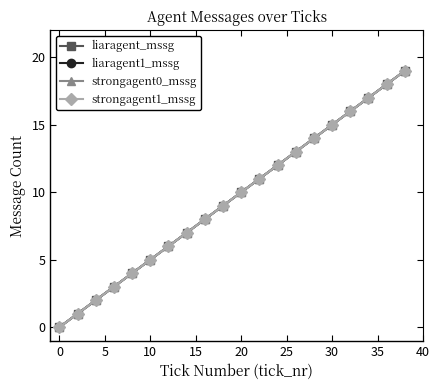

Is this an area chart (filled region under the line)?

No